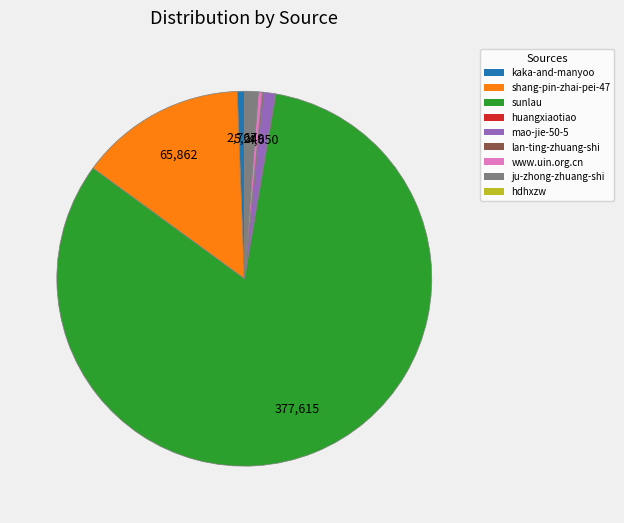

The sunlau slice represents 82% of the pie. True or false?

True